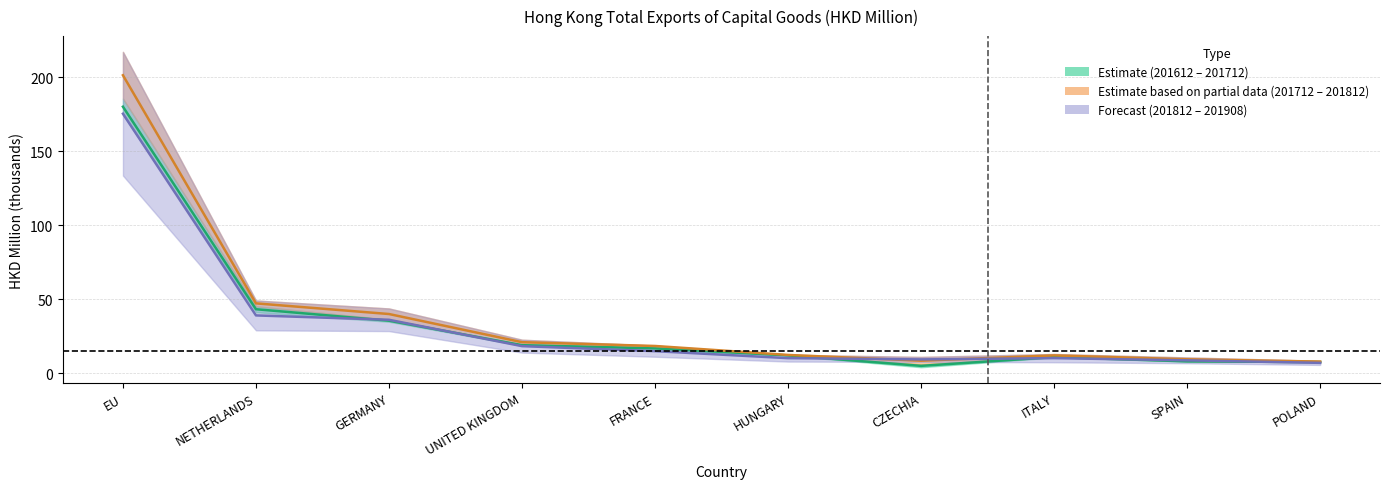

At how many categories does at least one series exceed 127?

1